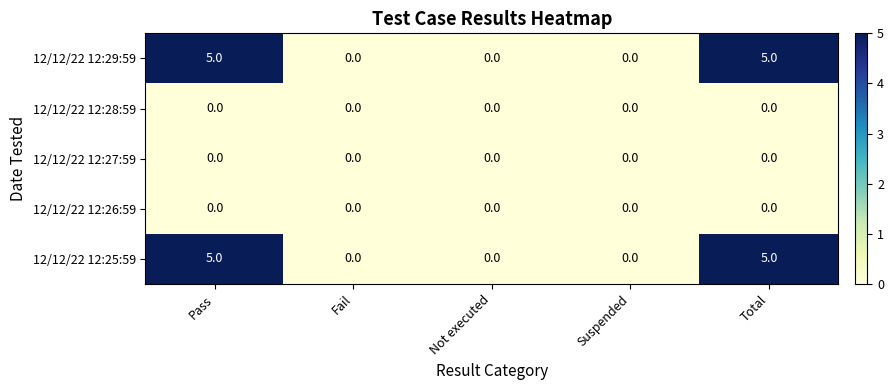

What is the greatest value displayed?

5